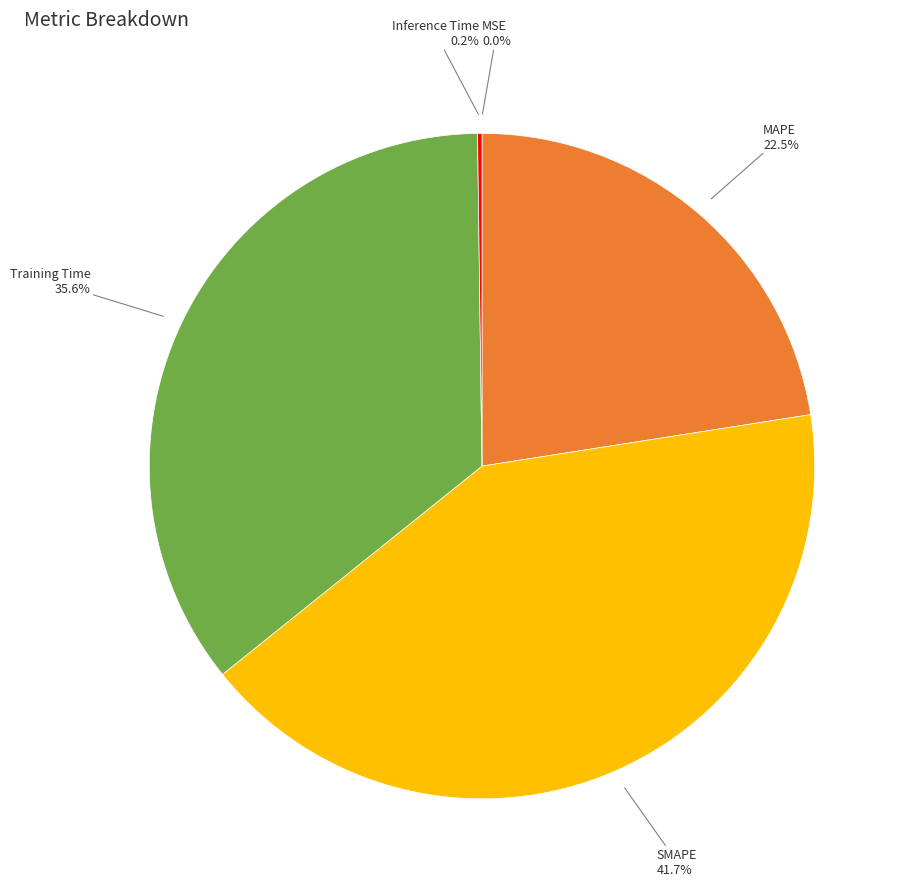

Does SMAPE represent more than half of the total?

No